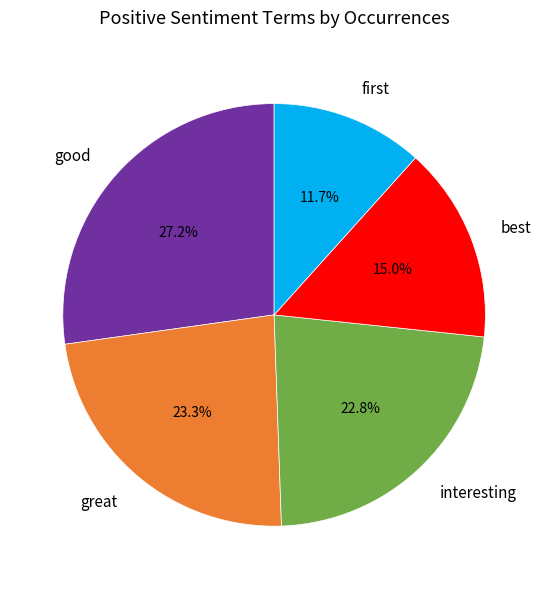

Is the sum of good and great greater than half?

Yes